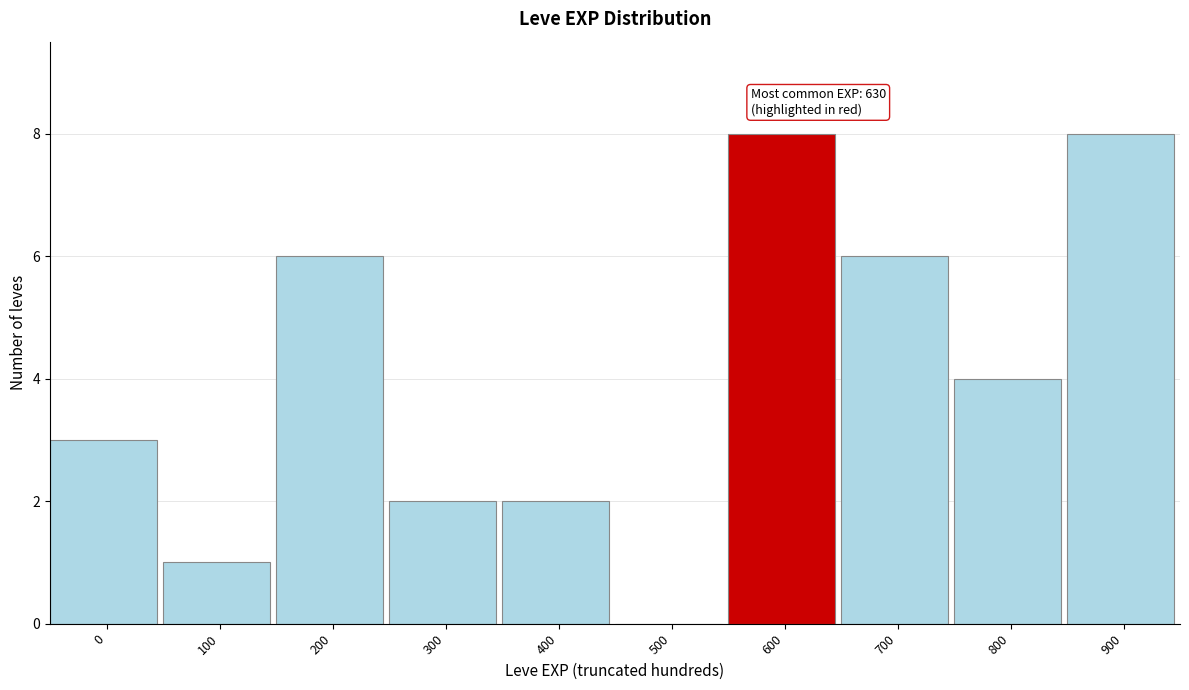

What is the maximum value shown in the chart?

8